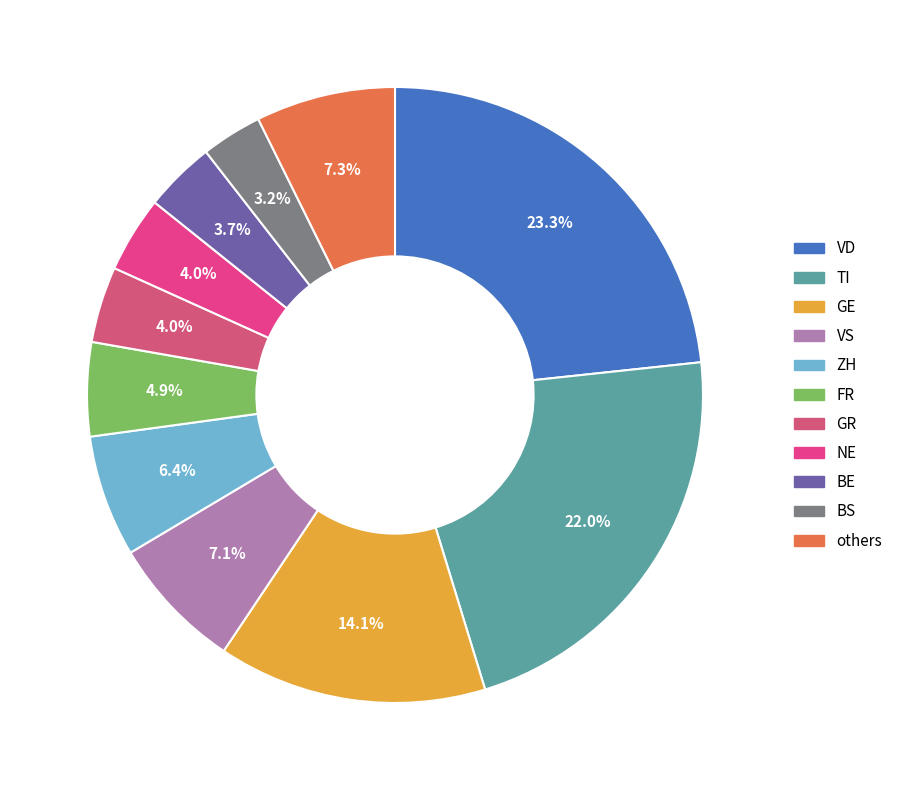

Count the number of slices in the pie.

11